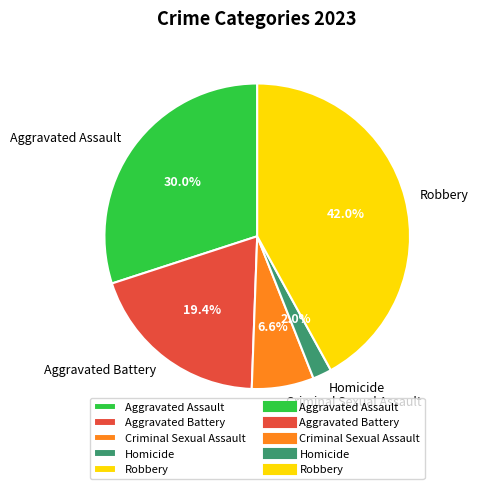

What percentage do Aggravated Assault and Criminal Sexual Assault together represent?

36.6%